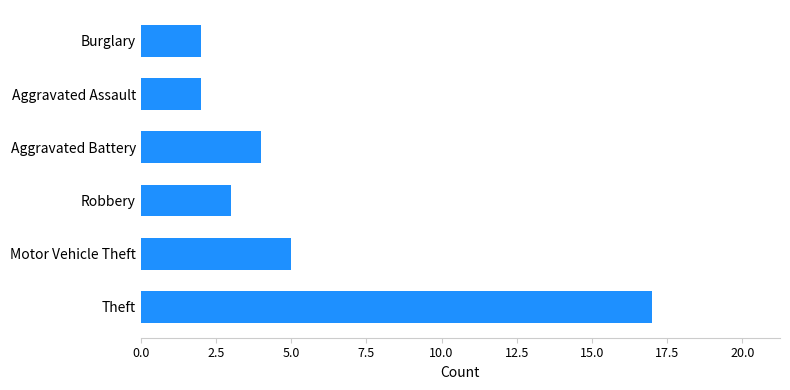

Reading bottom to top, transcribe all the data shown in this chart.

Theft=17	Motor Vehicle Theft=5	Robbery=3	Aggravated Battery=4	Aggravated Assault=2	Burglary=2